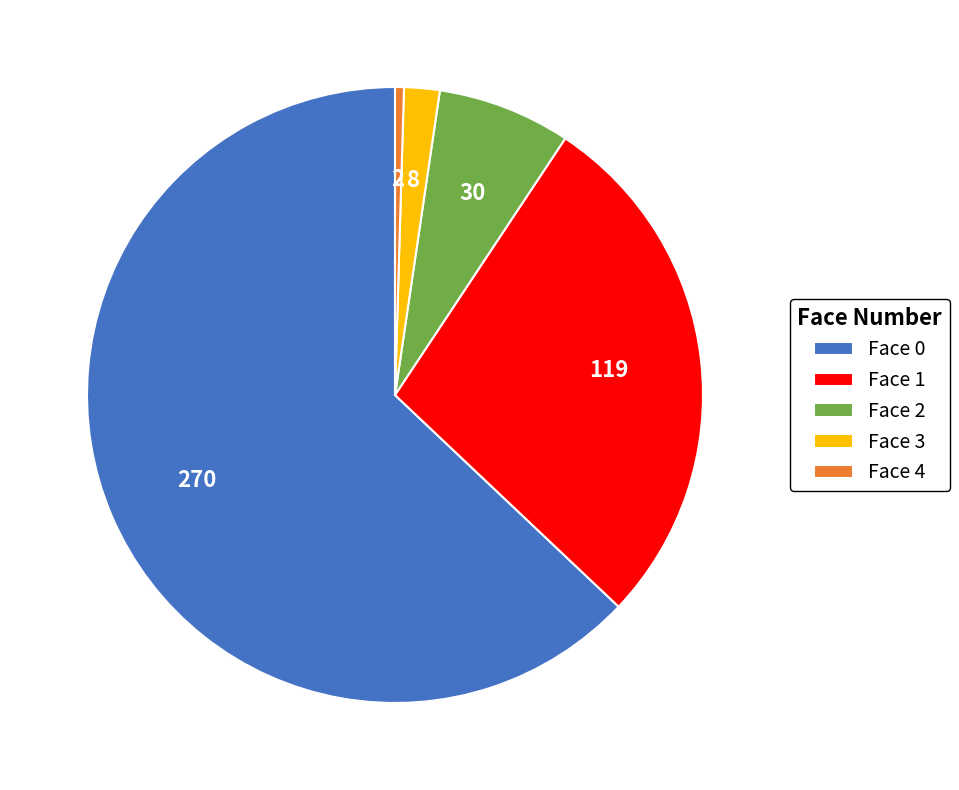

What is the largest slice in the pie chart?

Face 0